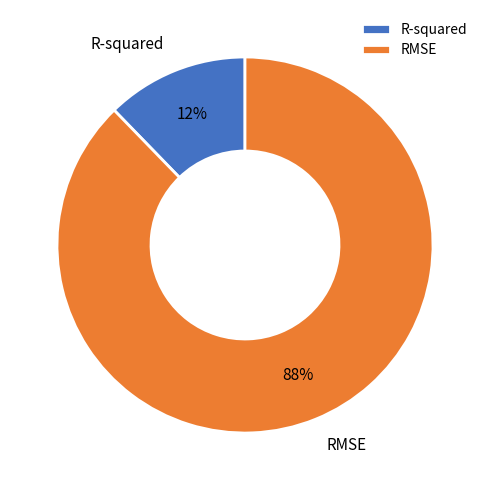

True or false: R-squared accounts for 27% of the total.

False